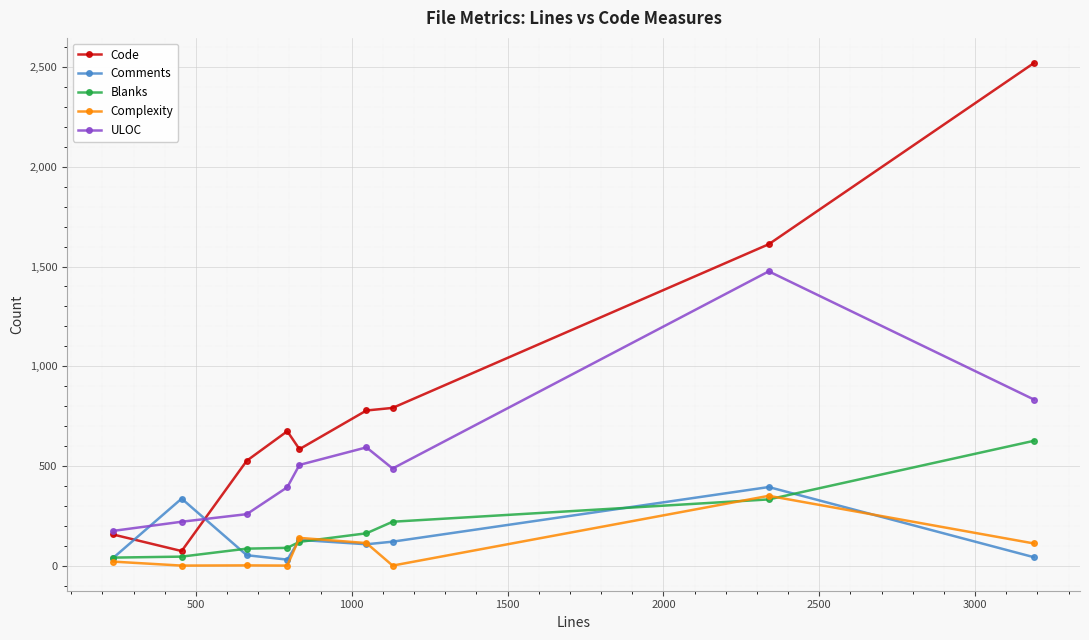

True or false: Blanks has more than 2 interior local peaks.

False